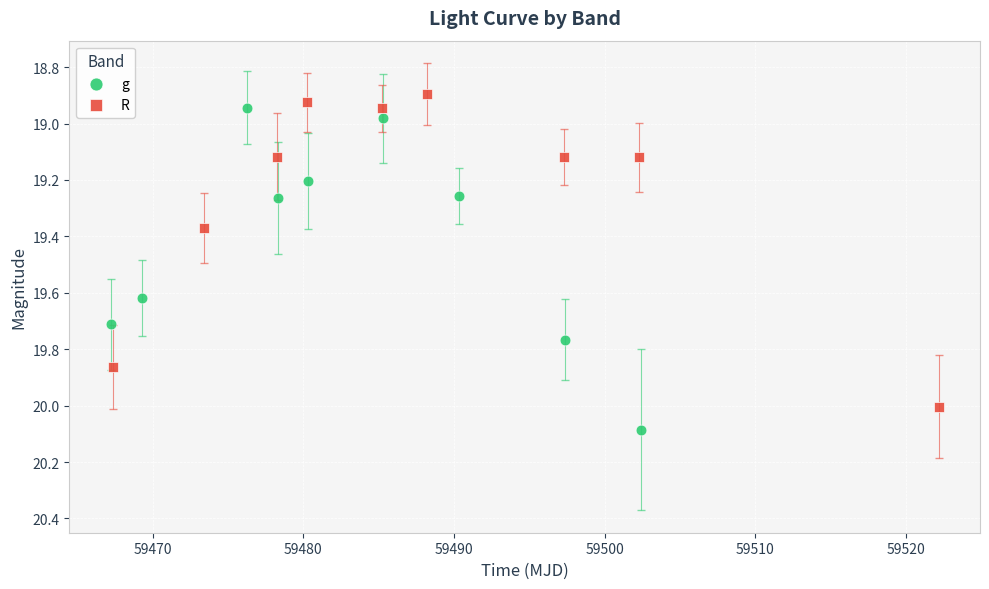

Which series contains the highest Y value?

g